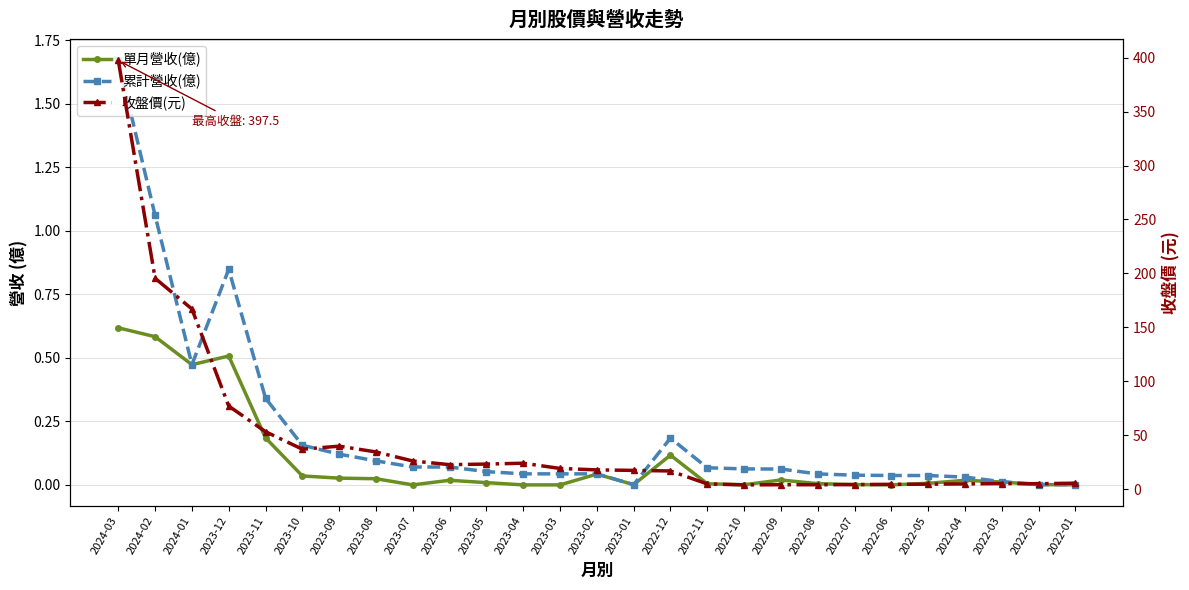

Which series has the largest range (max minus min)?

收盤價(元)